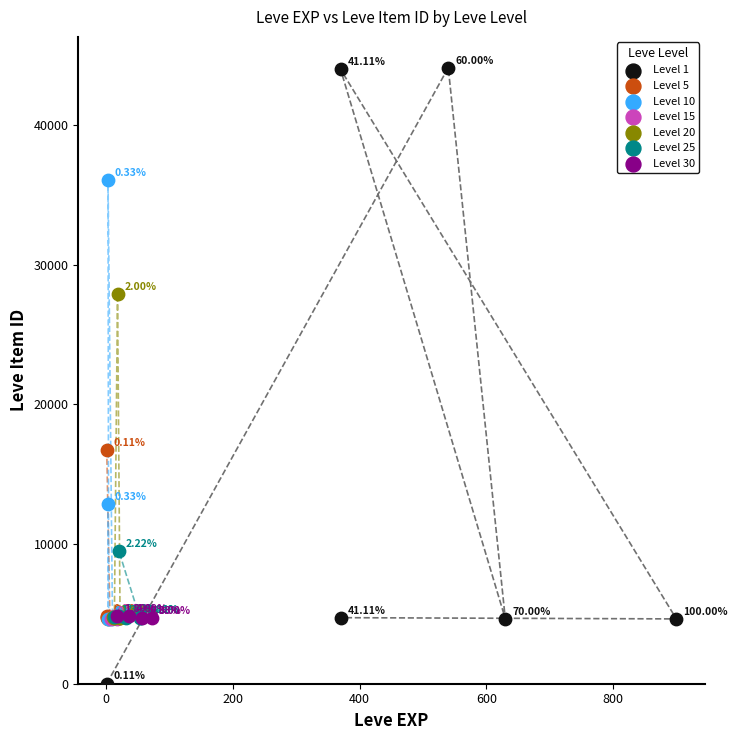

Which series has the widest spread of Y values?

Level 1